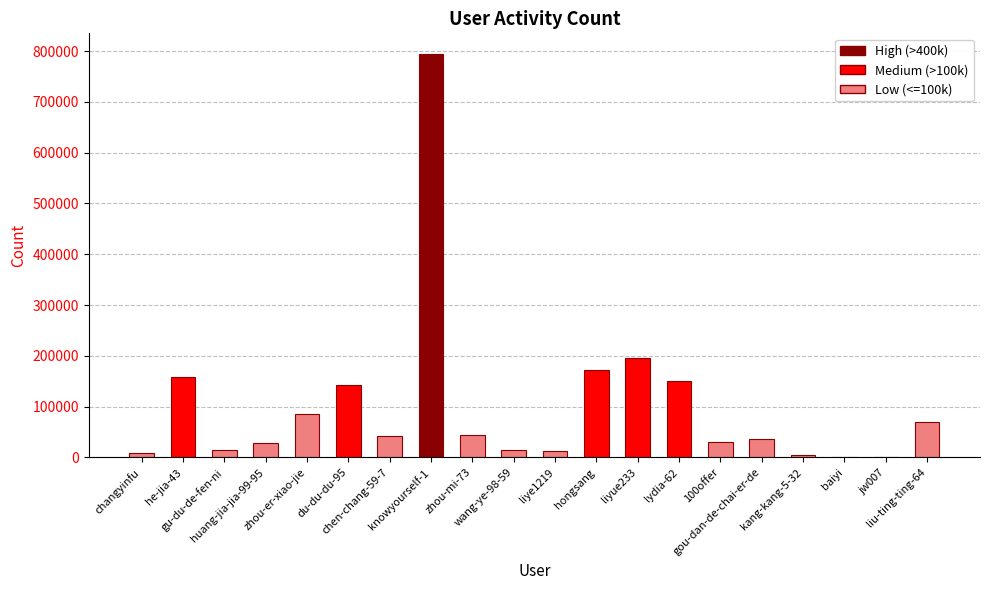

What is the greatest value displayed?

795167